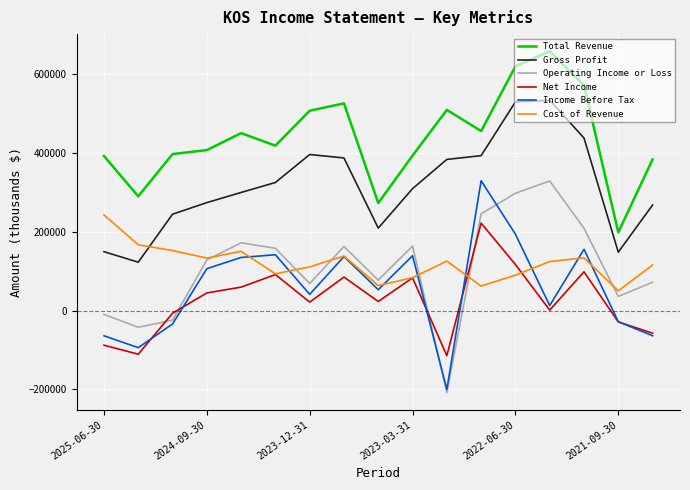

Which series has the largest total across all categories?

Total Revenue